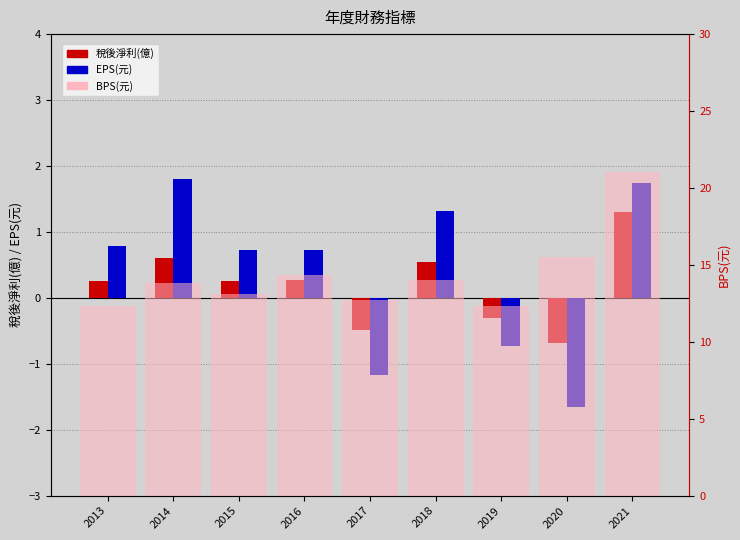

How many values in the BPS(元) series exceed 13?

6